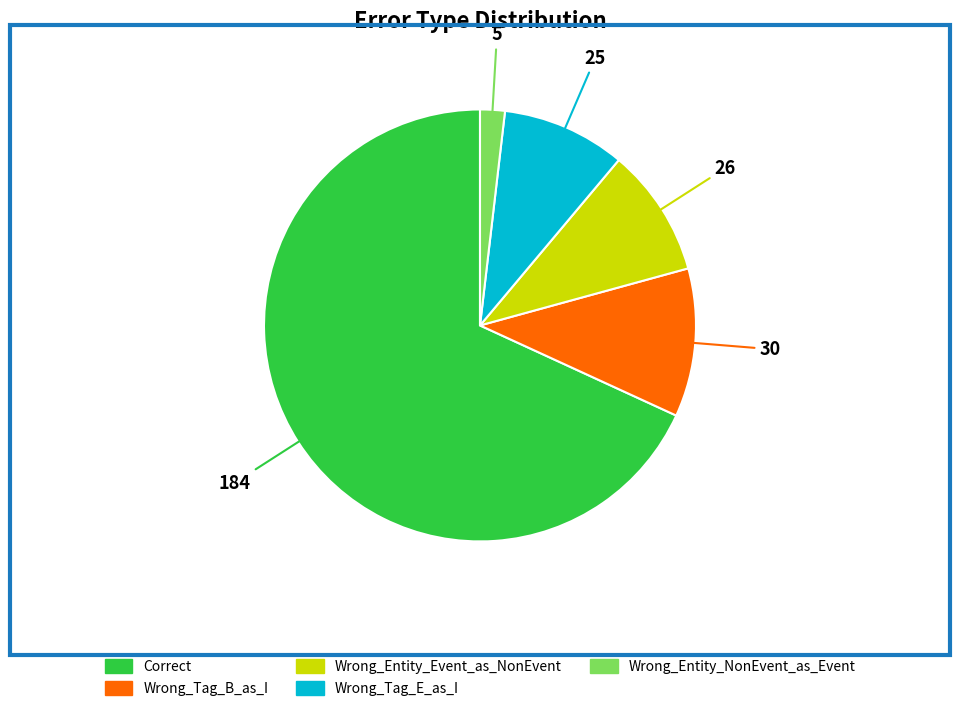

The Wrong_Tag_E_as_I slice represents 9% of the pie. True or false?

True